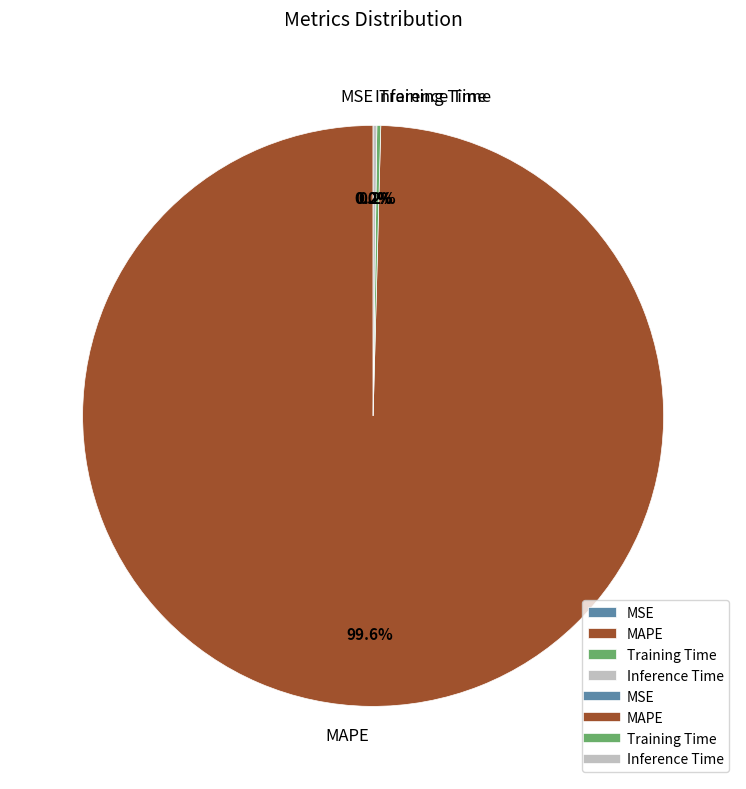

Which category has the biggest portion of the pie?

MAPE